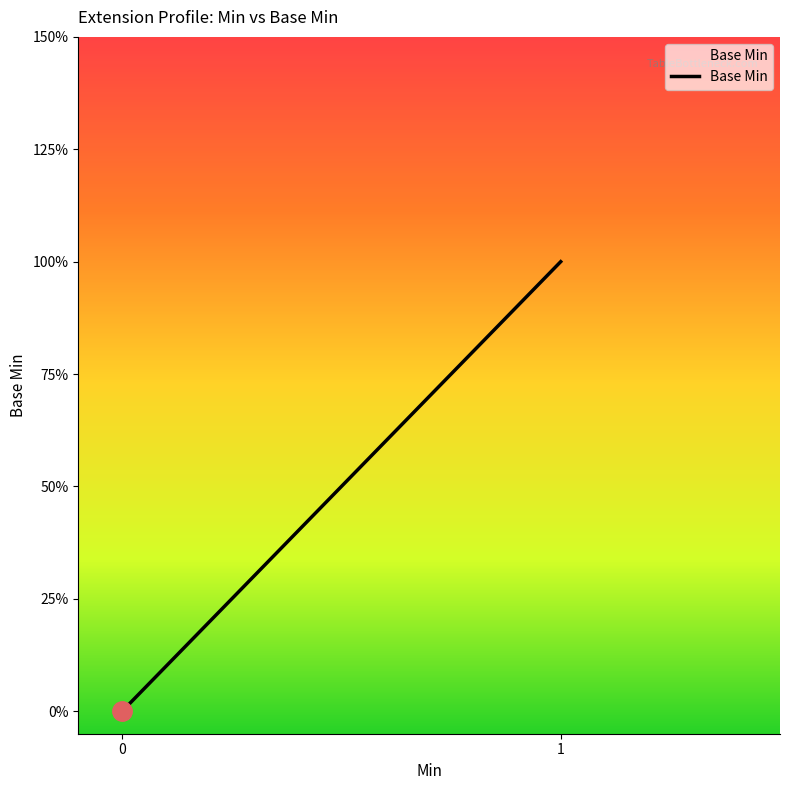

Is it true that the value at Extension.value[x] valueReference is 0?

False